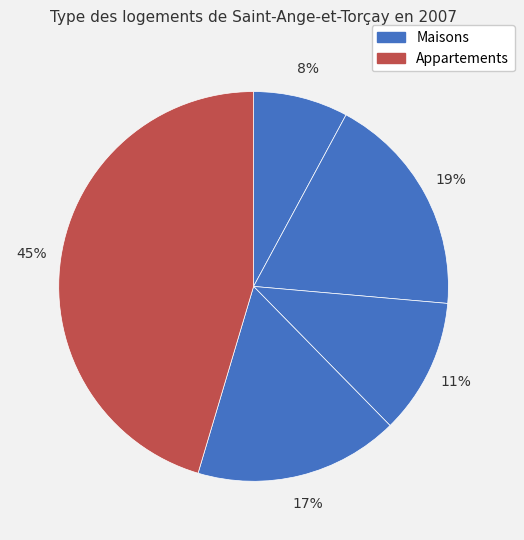

Count the number of slices in the pie.

5